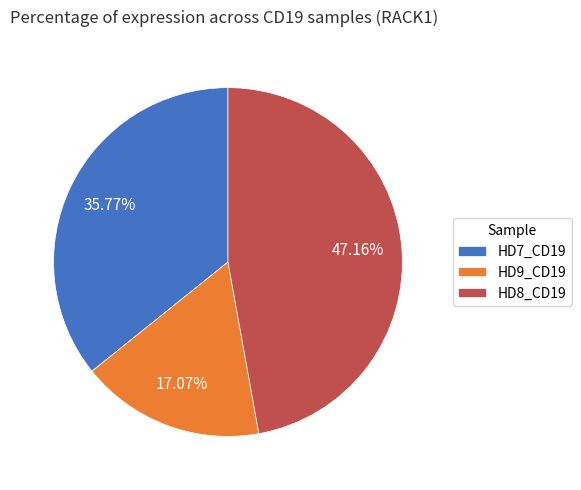

True or false: HD7_CD19 accounts for 24% of the total.

False